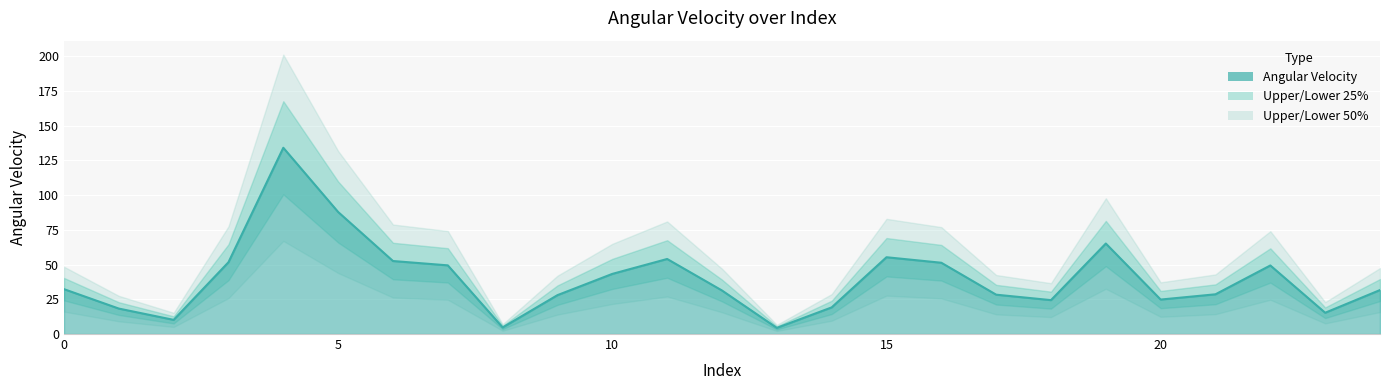

Reading left to right, transcribe all the data shown in this chart.

32.3	18.3	10.2	51.7	134.0	87.8	52.5	49.4	4.7	28.0	43.3	54.0	31.3	4.4	19.2	55.3	51.3	28.3	24.4	65.1	24.8	28.6	49.3	15.3	31.6